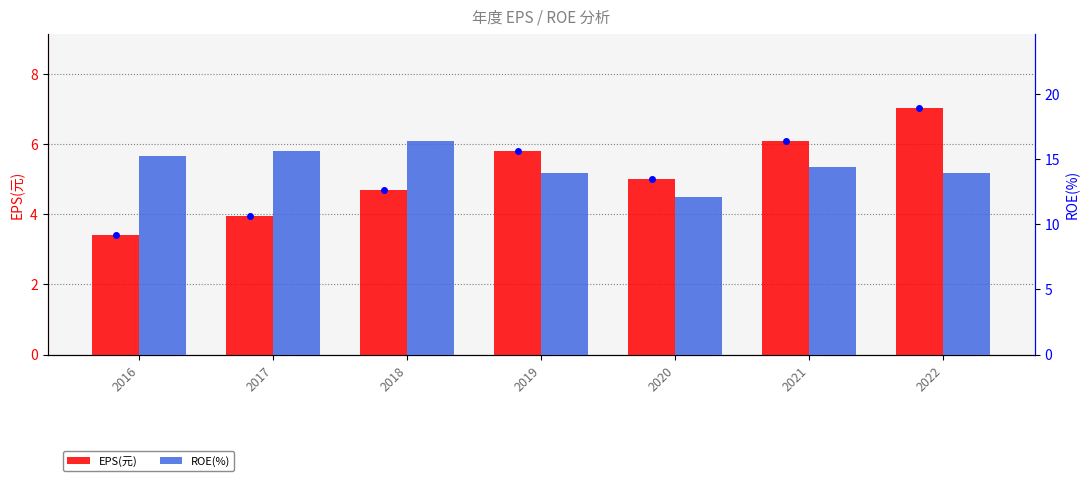

What is the sum of all EPS(元) values?

36.0